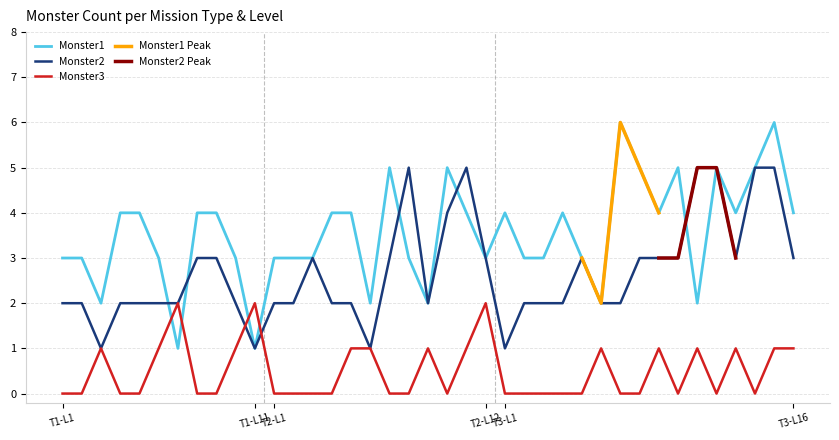

Which has a higher value, 17 or 8?

17